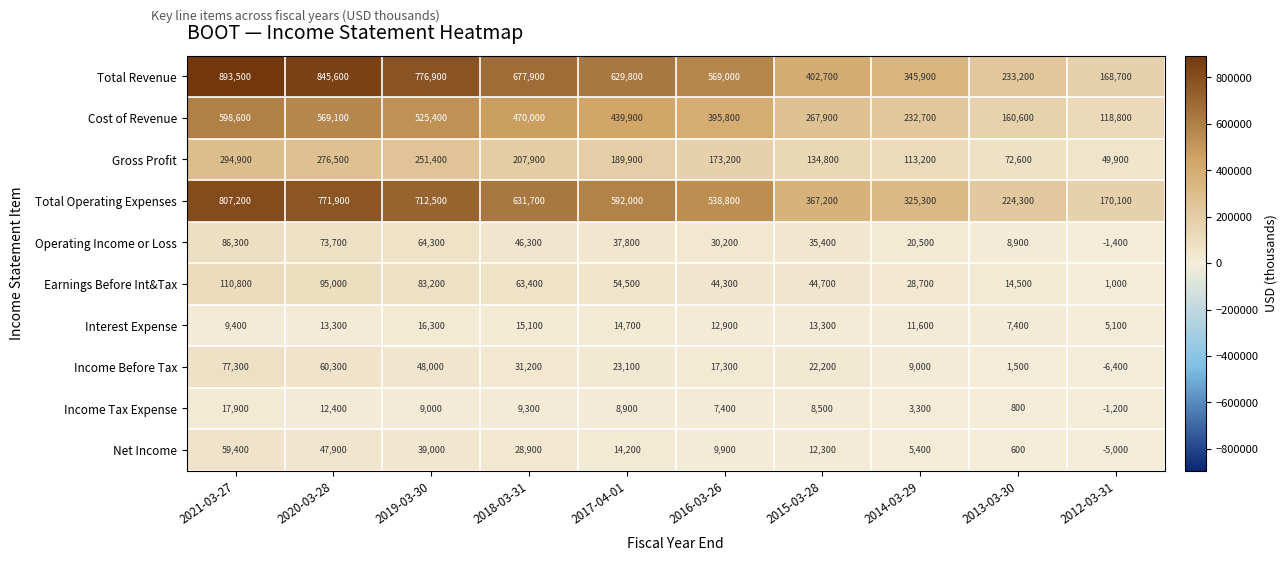

Is it true that Income Tax Expense equals 13280 at 2019-03-30?

False